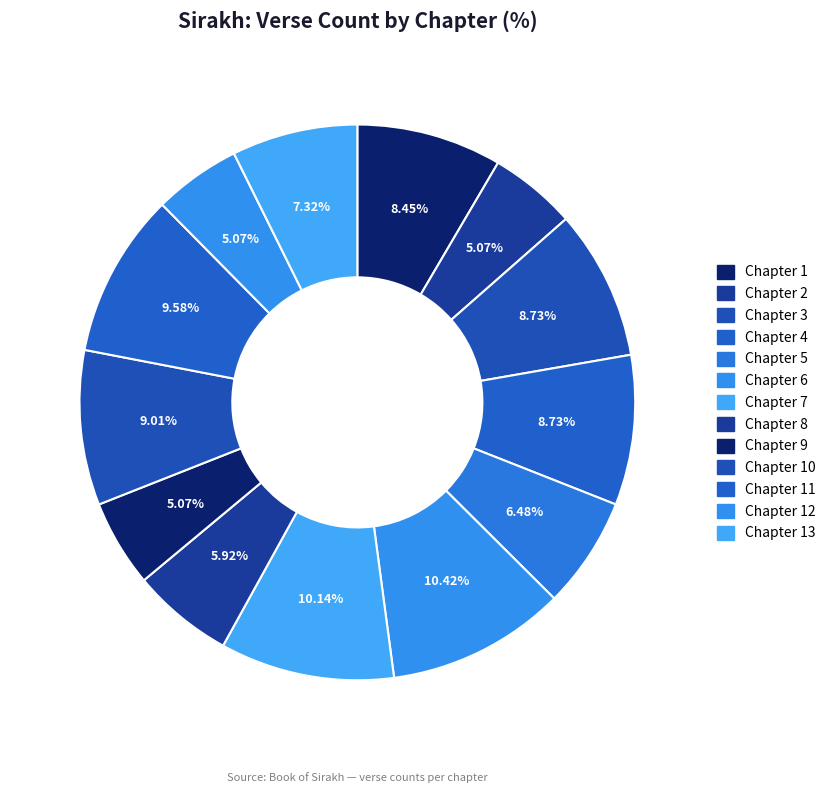

How many slices are in this pie chart?

13